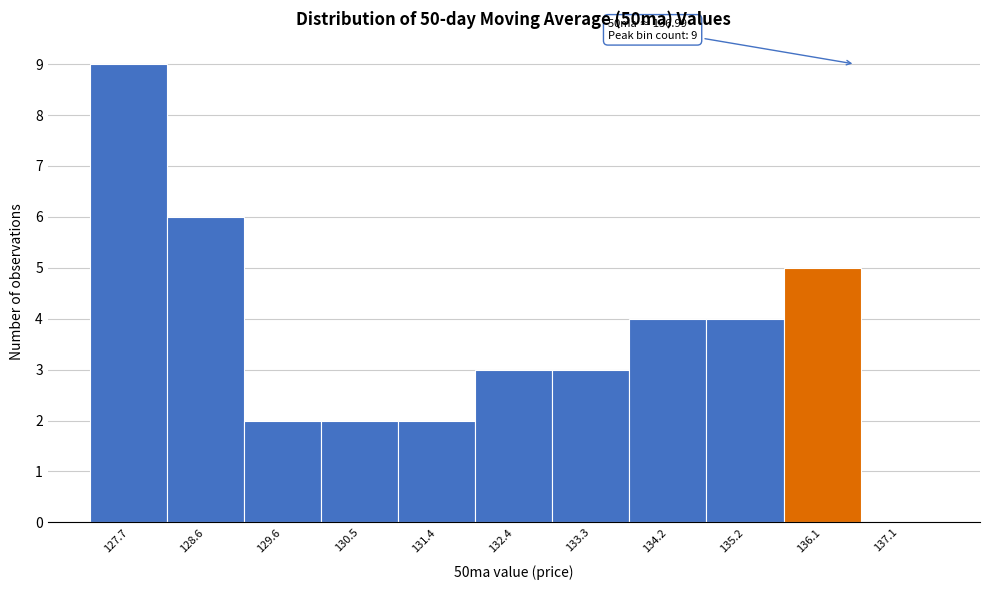

Reading left to right, extract all data points from this chart.

127.7=9	128.6=6	129.6=2	130.5=2	131.4=2	132.4=3	133.3=3	134.2=4	135.2=4	136.1=5	137.1=0